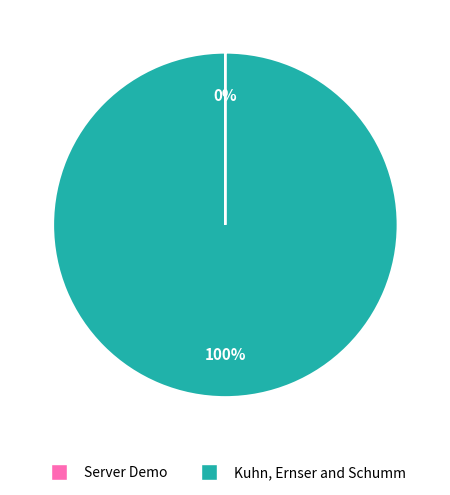

True or false: Kuhn, Ernser and Schumm accounts for 100% of the total.

True